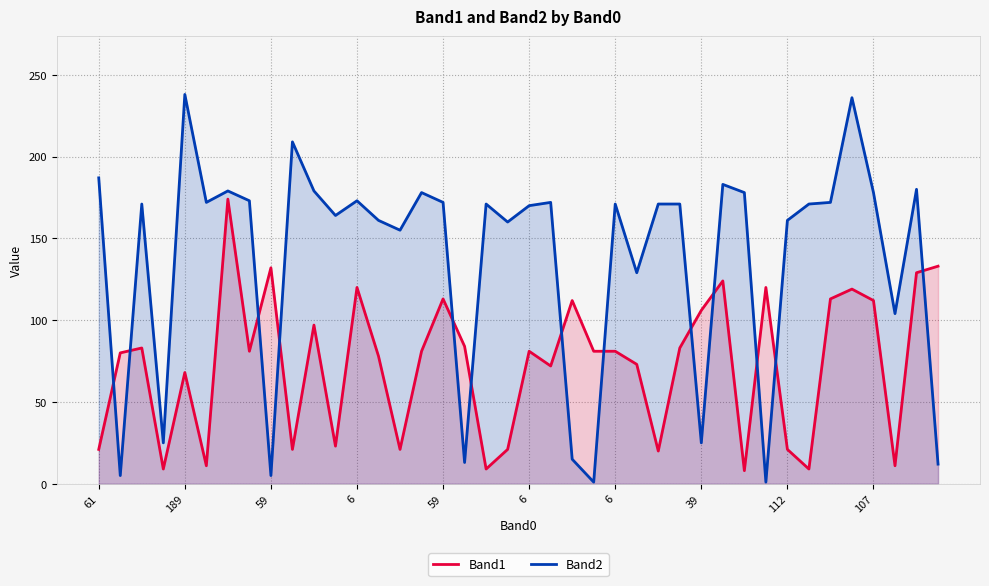

What are all the series names shown in the legend?

Band1, Band2